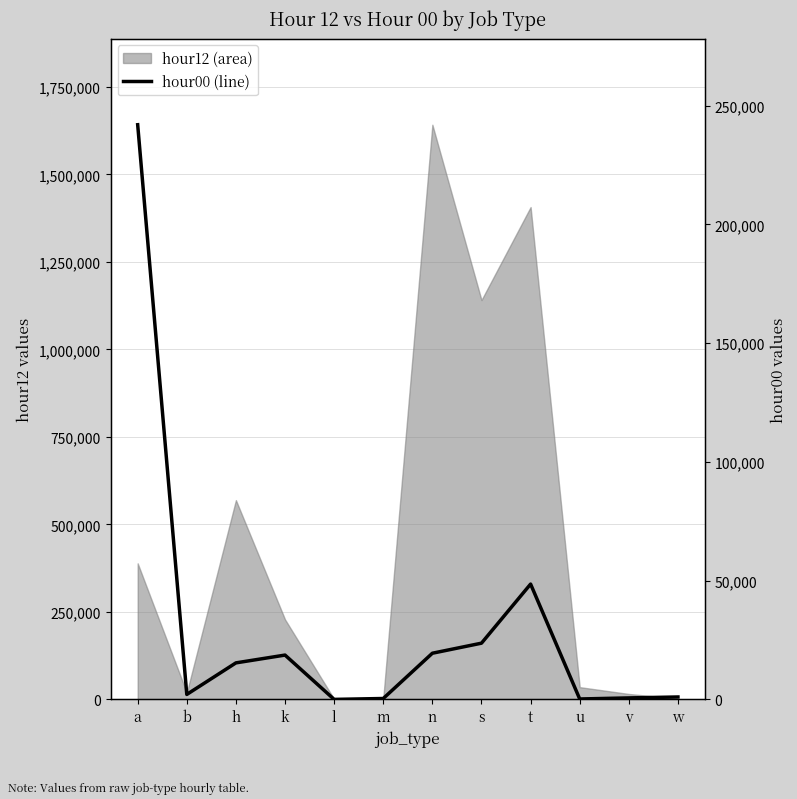

What is the value of the 12th point from the left?

1030